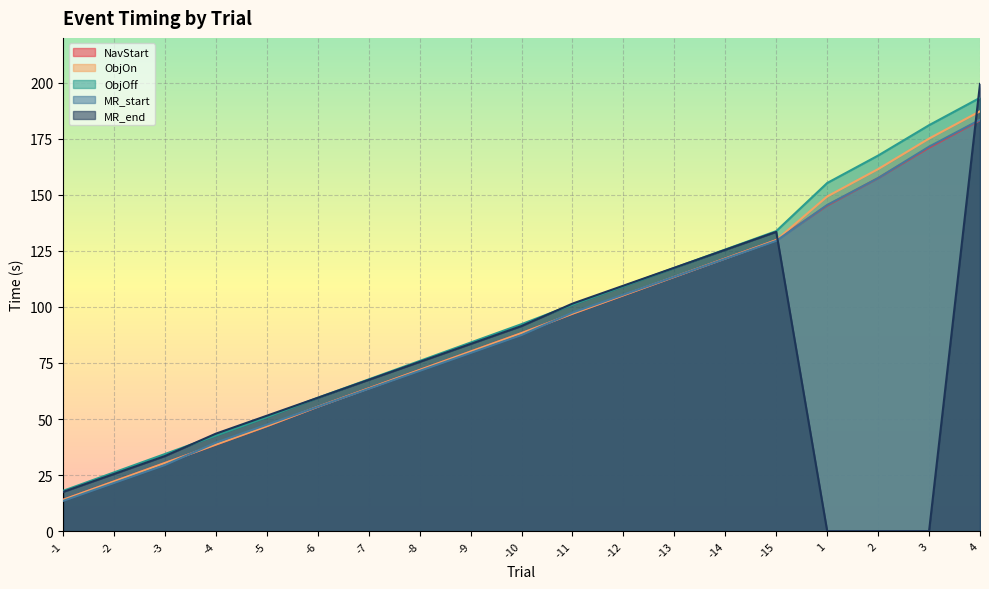

True or false: MR_start has more than 2 points higher than both neighbors.

False